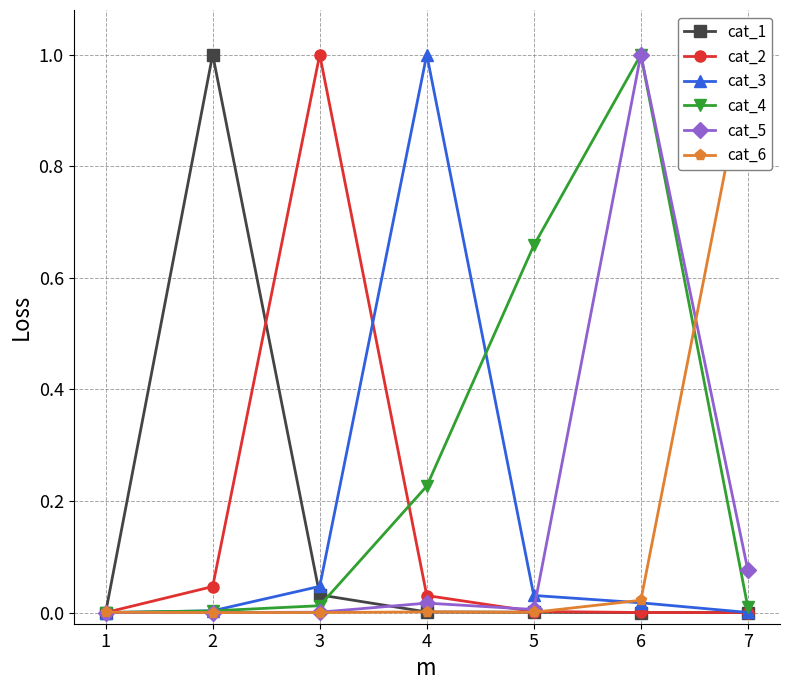

At which category does cat_4 reach its first local peak?

6